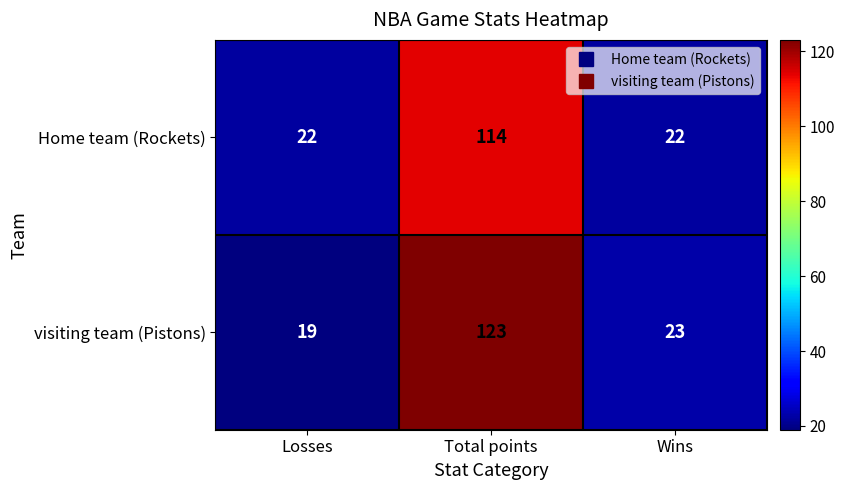

What is the difference between the highest and lowest values at Losses?

3